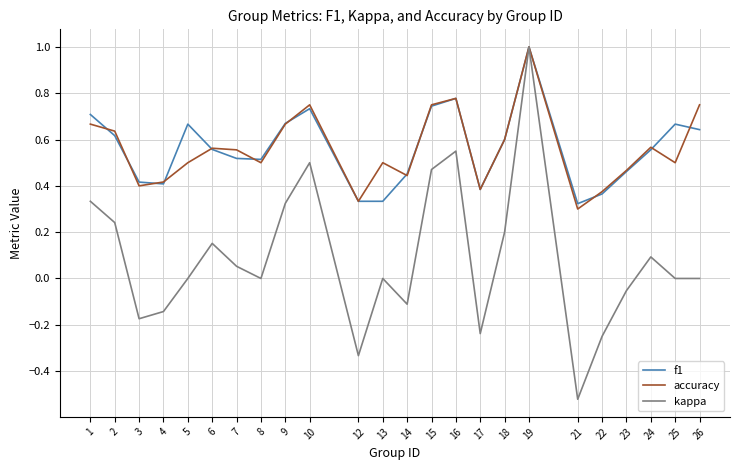

The kappa series shows -0.3 at 3. True or false?

False